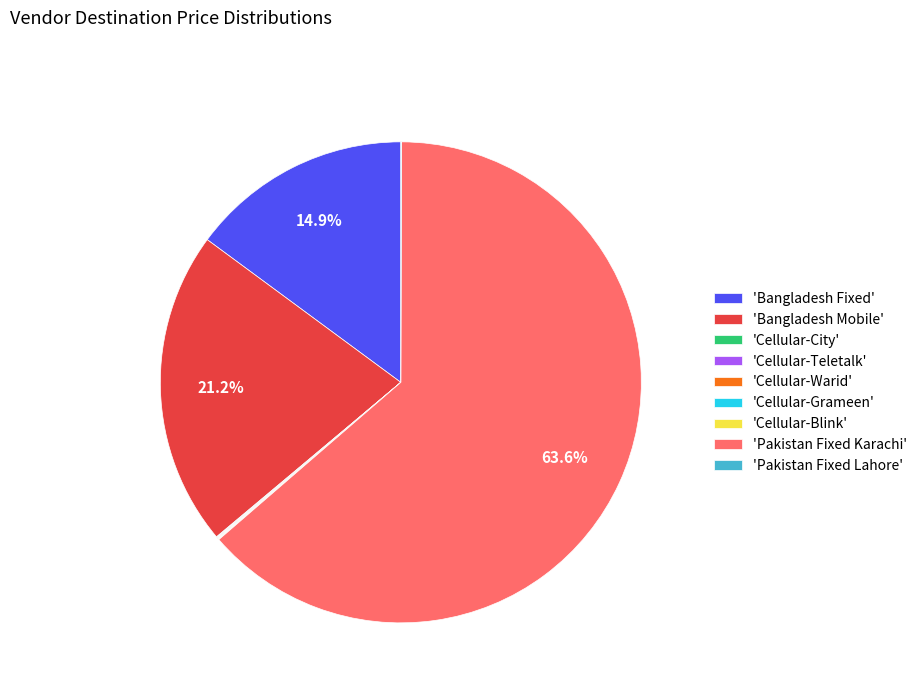

Does 'Pakistan Fixed Karachi' account for over 50% of the chart?

Yes